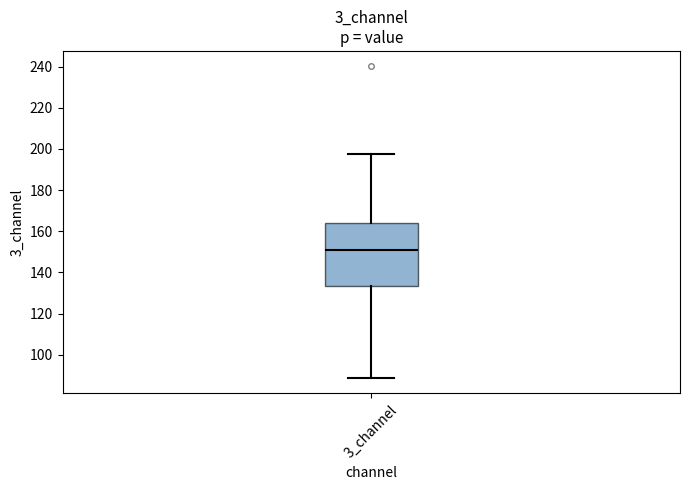

Transcribe this box plot: give where the median line is, the range the box spans, and where the two whiskers end, as read against the y-axis. The values are not printed on the chart, so give them approximately, as read against the axis.

median 150, box 134 to 164, whiskers 88 to 198